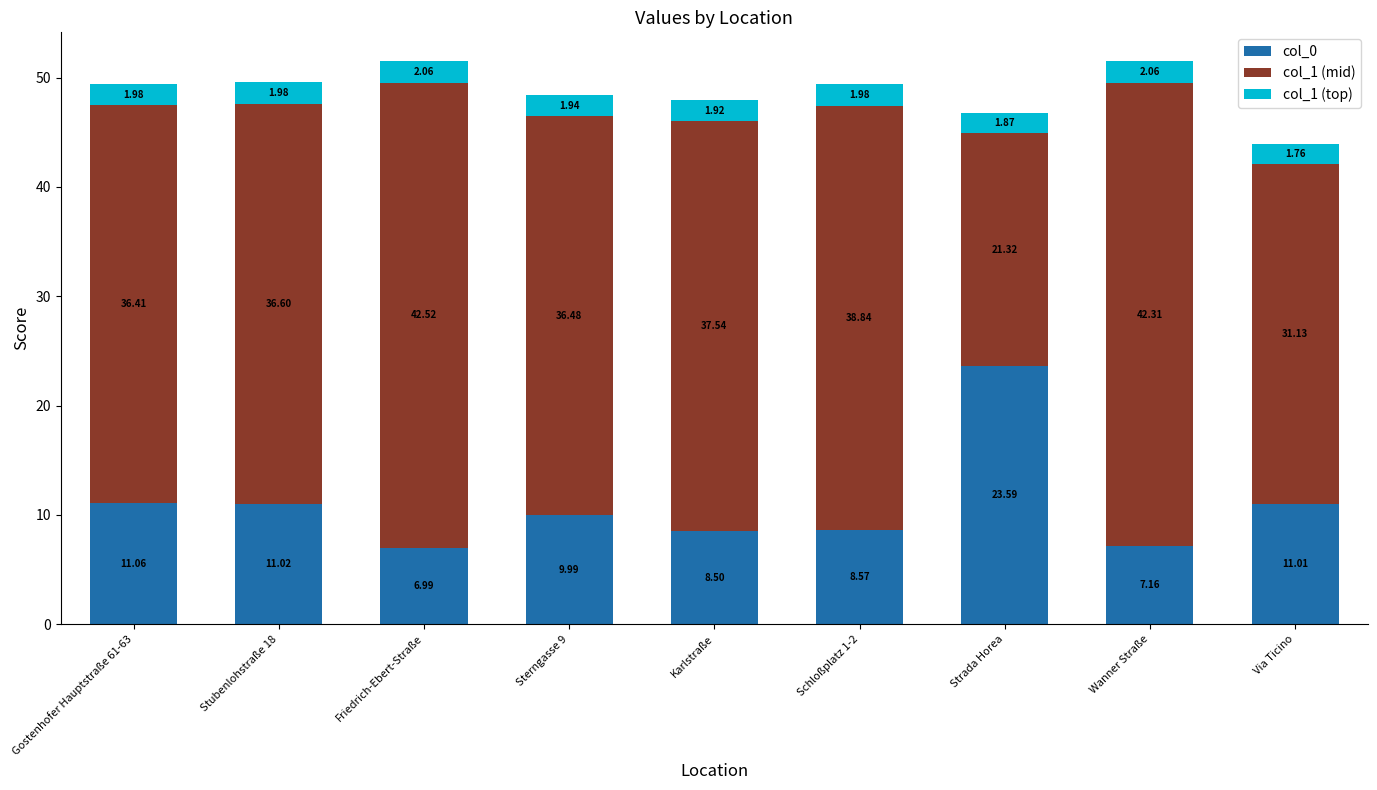

What are all the series names shown in the legend?

col_0, col_1 (mid), col_1 (top)